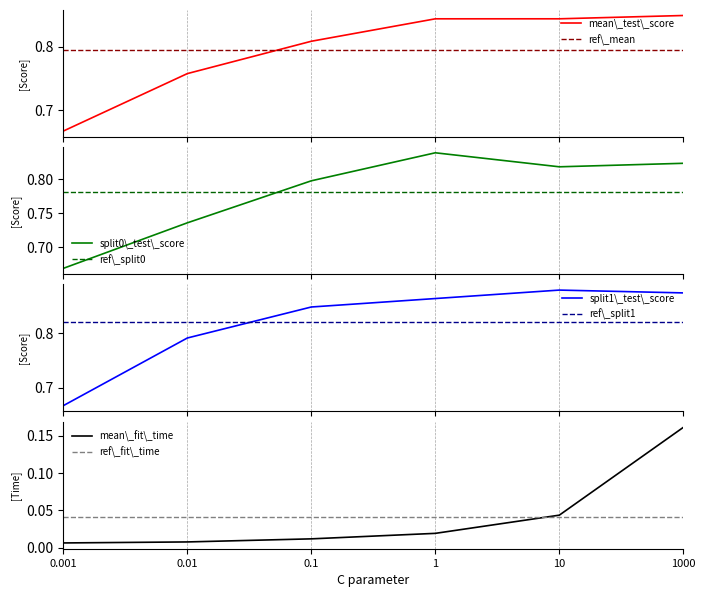

True or false: mean\_fit\_time has a value of 0.1 at 10.

False